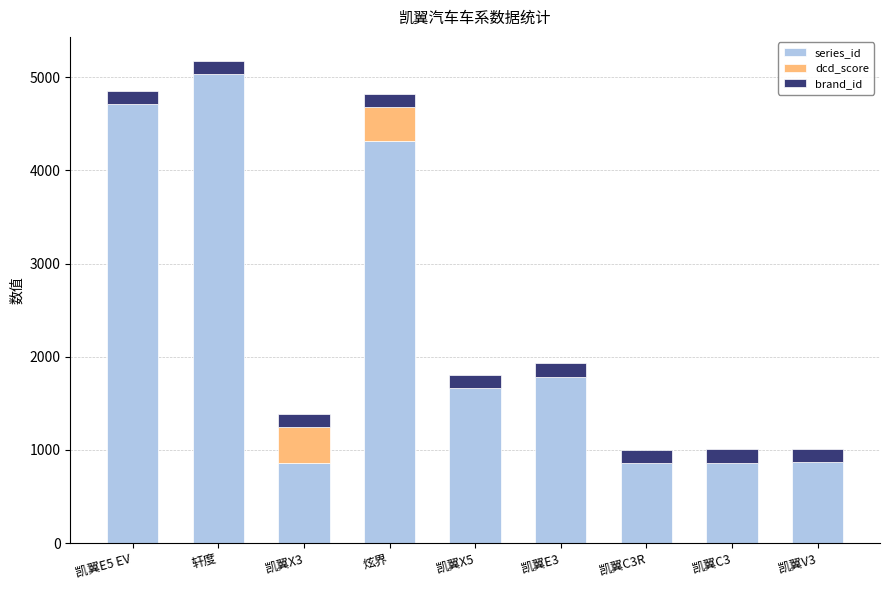

At which label does series_id reach its peak?

轩度